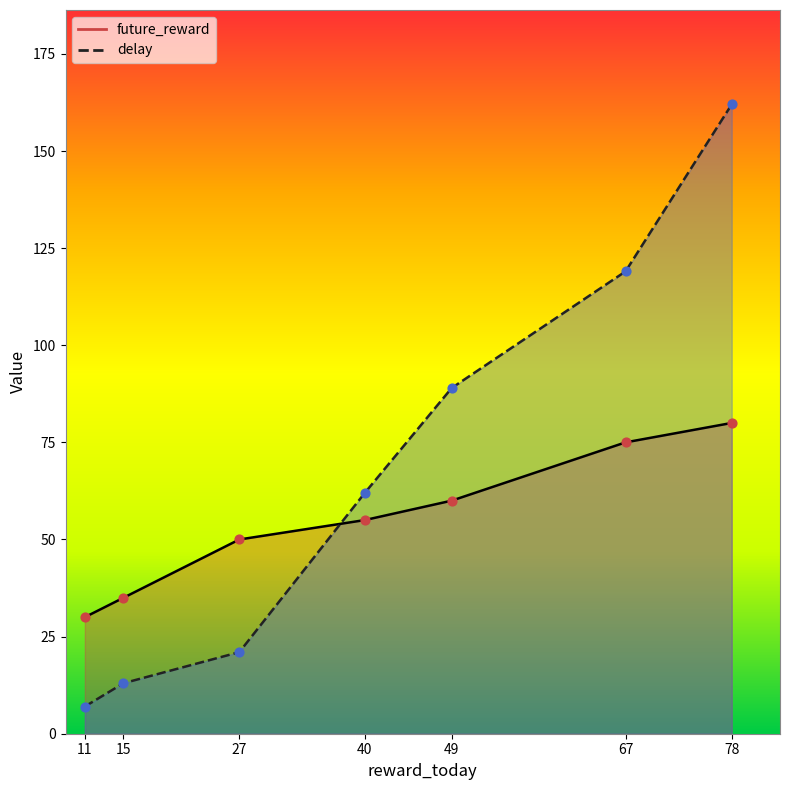

Which series has the widest spread of Y values?

delay